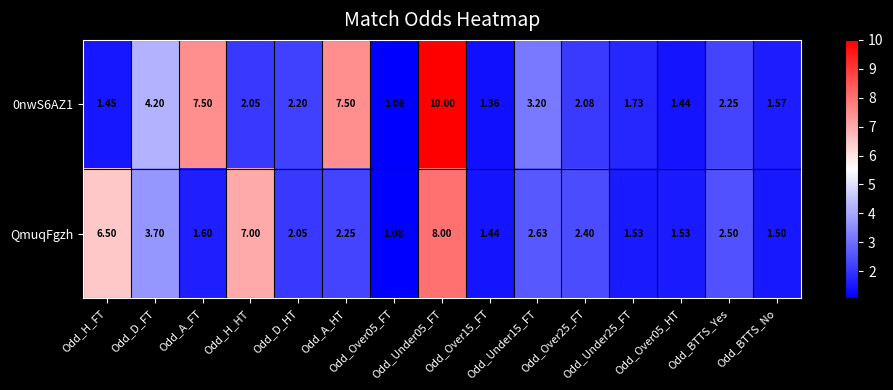

How many values in the QmuqFgzh series exceed 2?

9